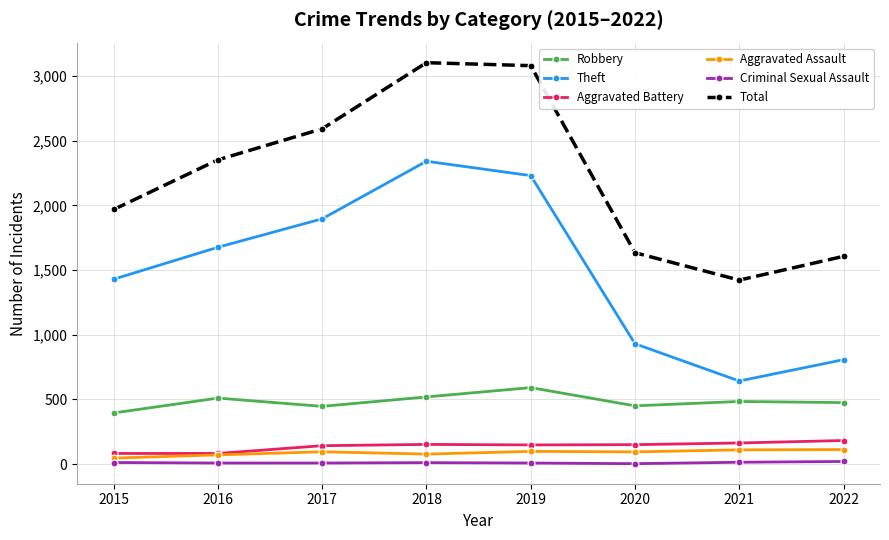

Is this an area chart (filled region under the line)?

No